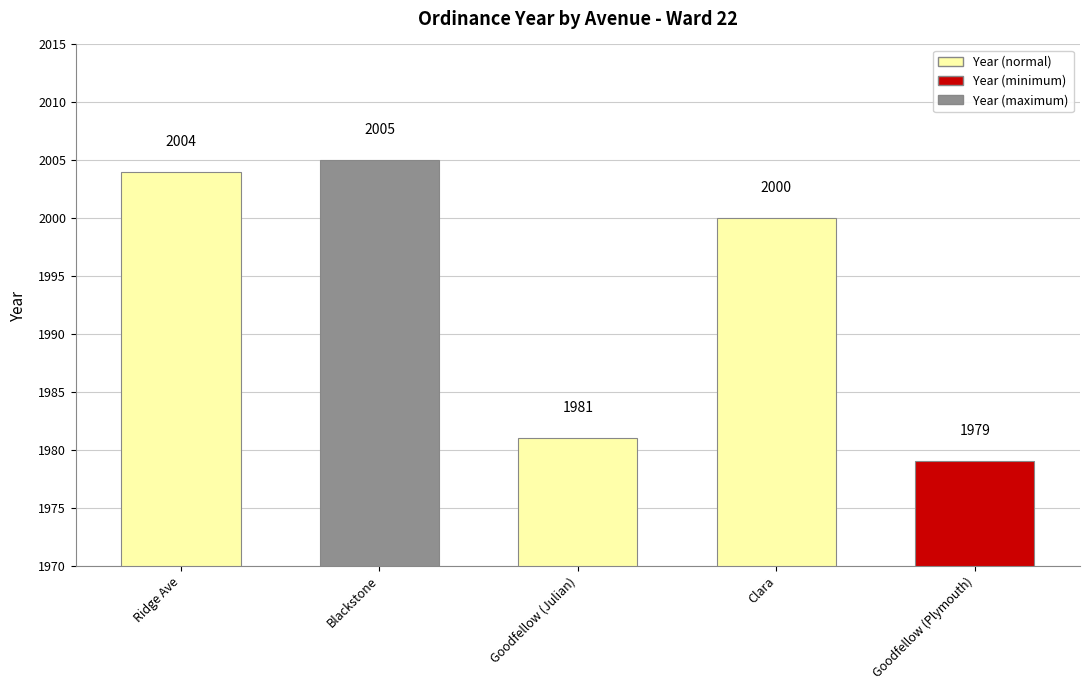

Which category has the lowest value across all series?

Goodfellow (Plymouth)